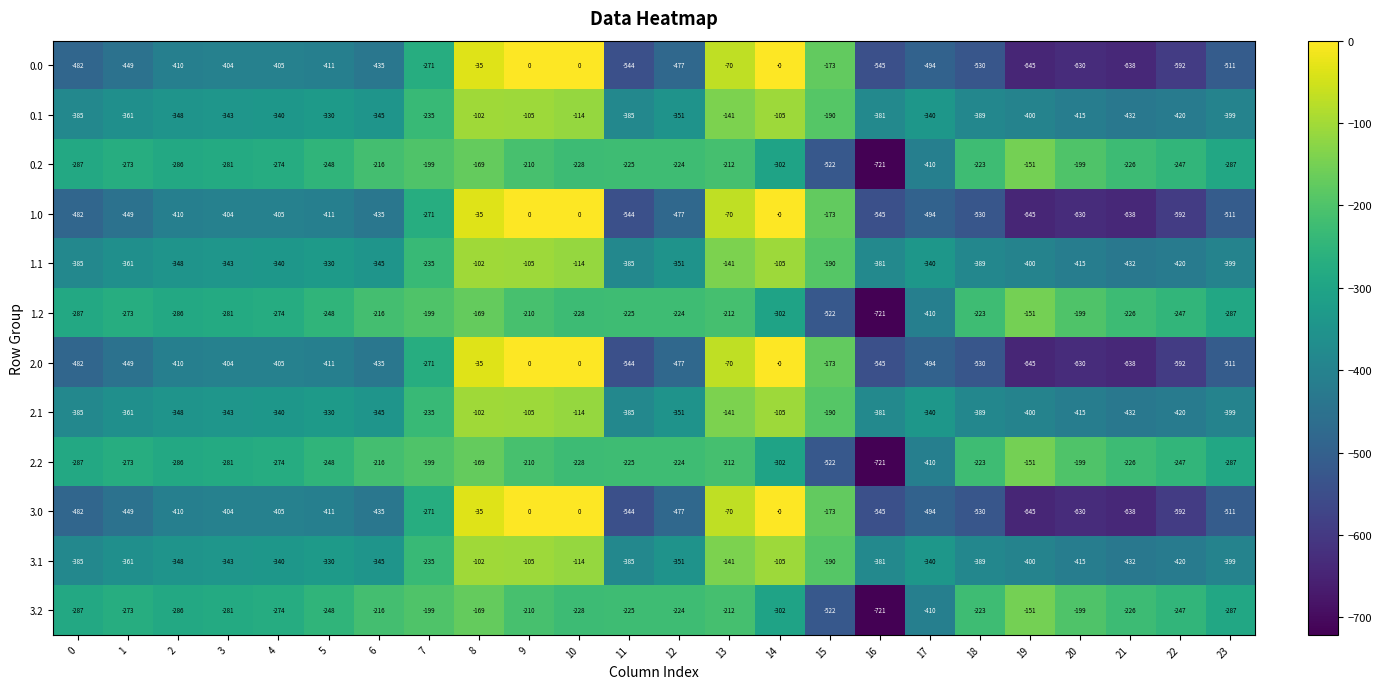

True or false: 0.1 has a value of -524 at 0.

False